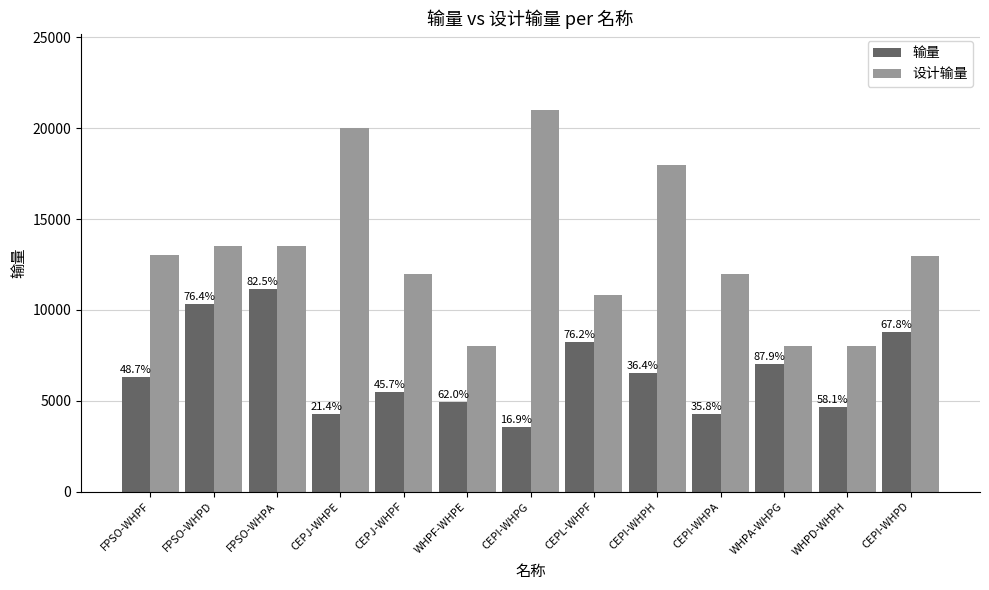

What is the total value across all series at FPSO-WHPD?

23832.2